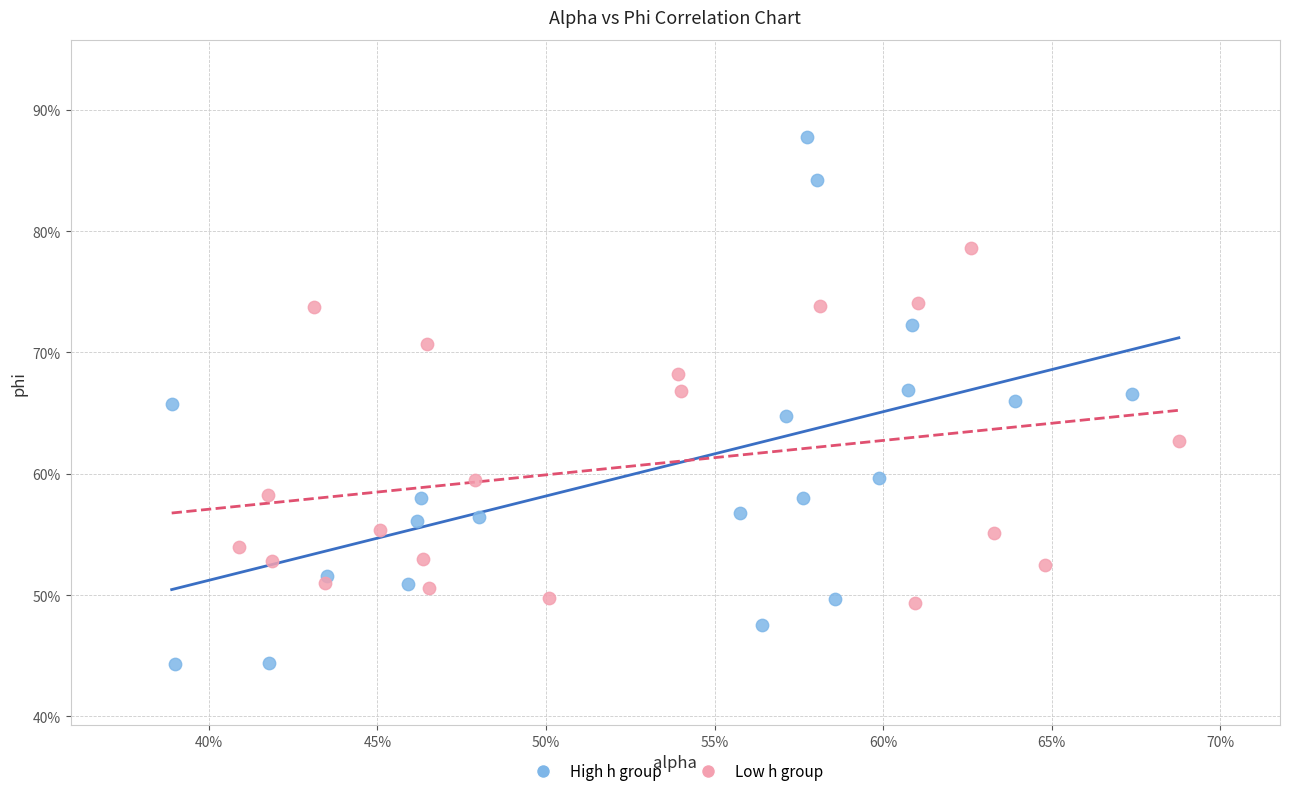

Which series contains the lowest Y value?

High h group